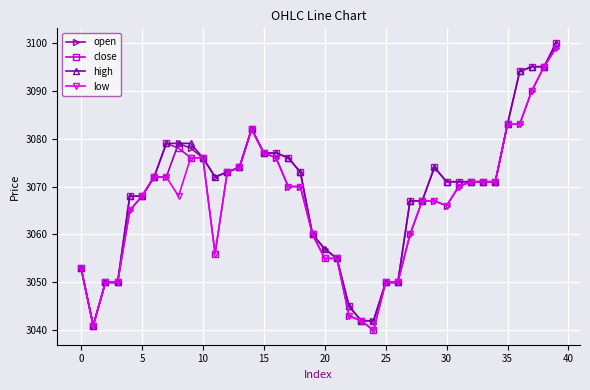

How many data points in low are less than 3070?

20